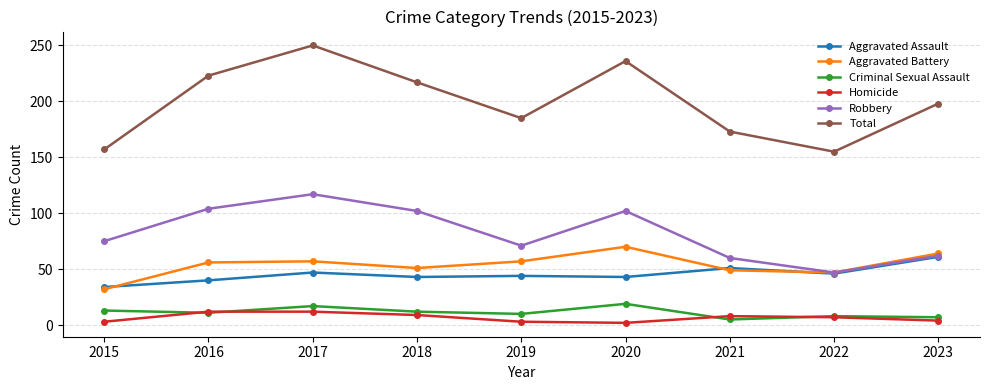

True or false: Homicide and Aggravated Assault cross at least once.

False